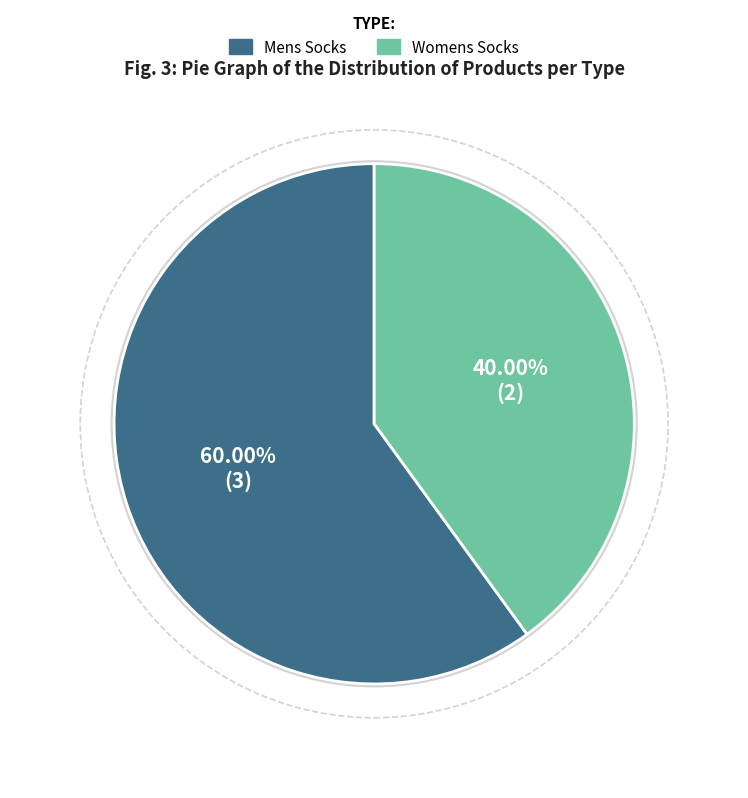

Rank the categories by value from lowest to highest.

Womens Socks, Mens Socks